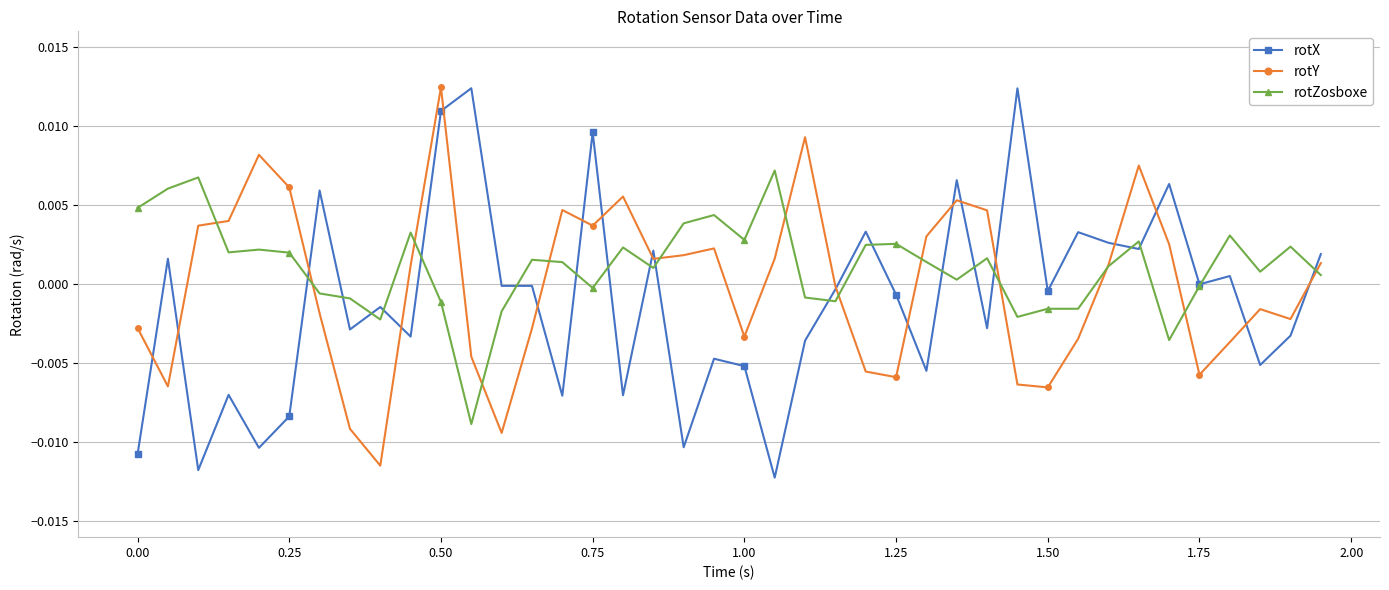

True or false: rotX and rotZosboxe cross at least once.

True